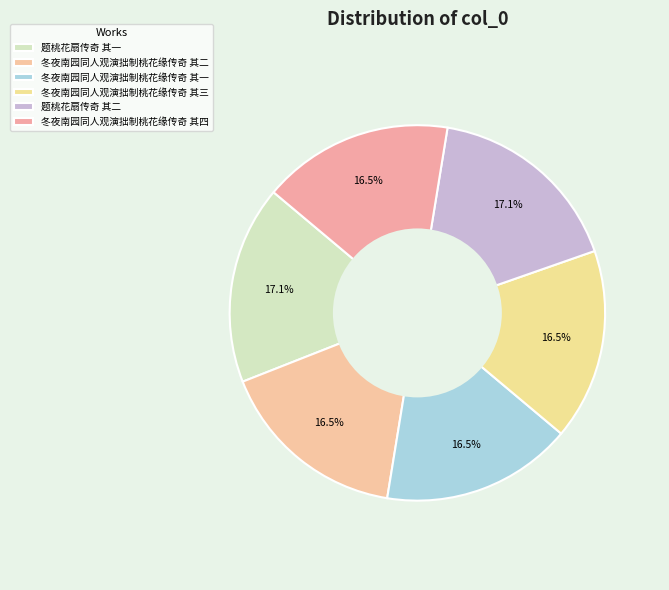

Count the number of slices in the pie.

6